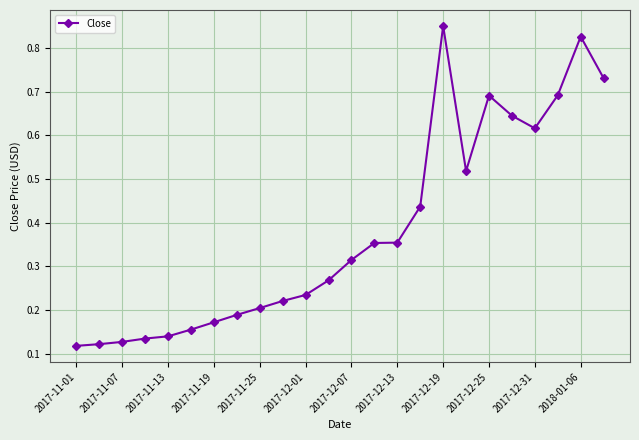

Count the values in the range 0 to 1.

24